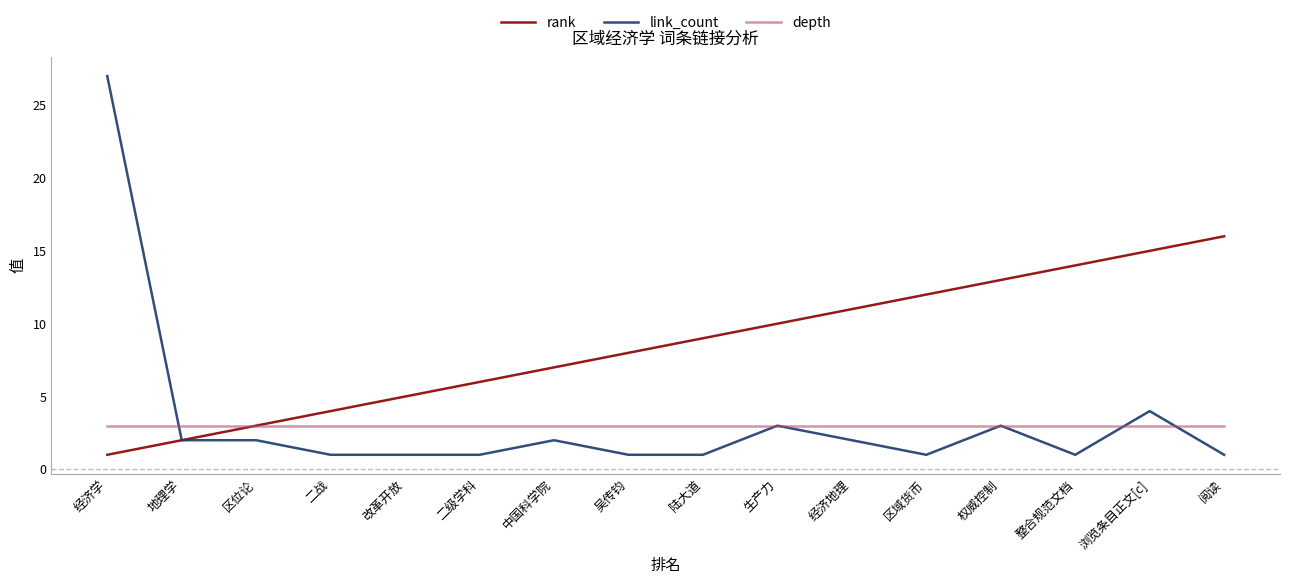

At which label is rank closest to 8?

吴传钧